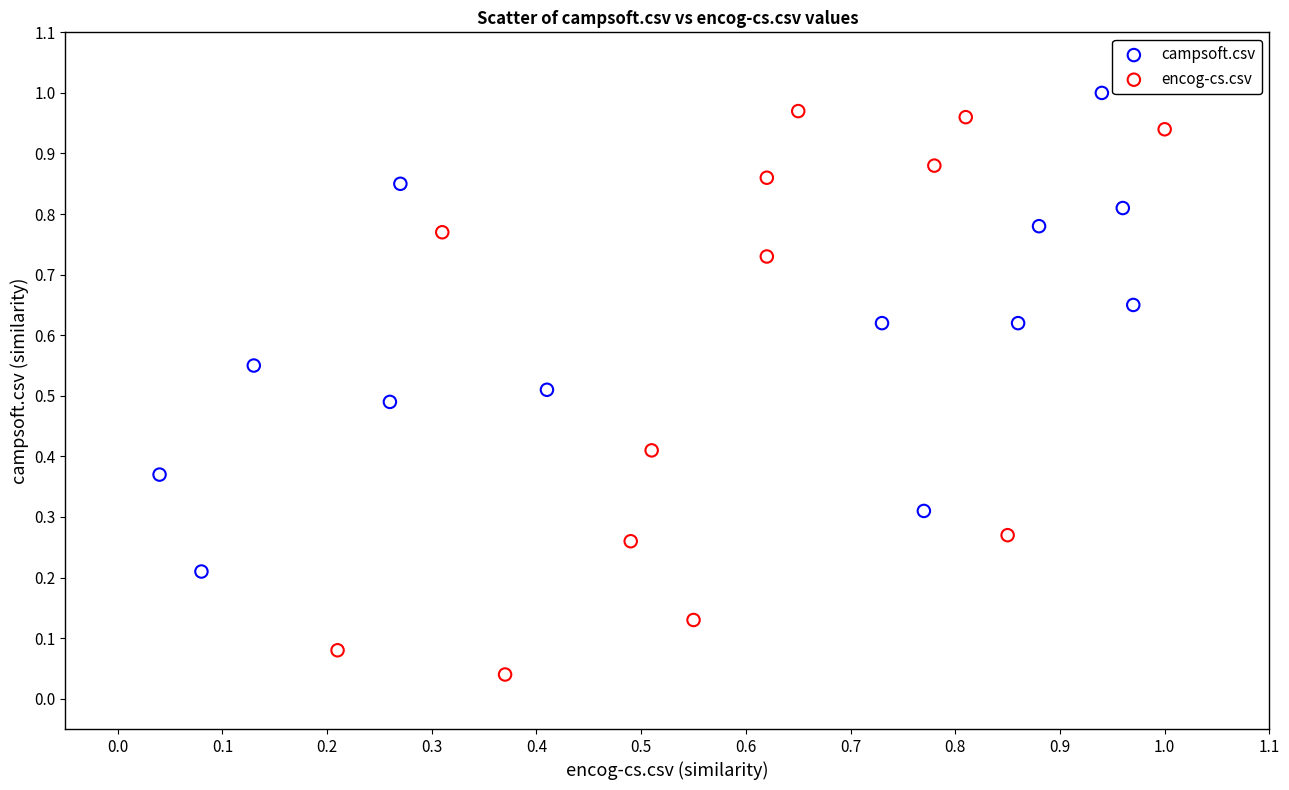

Which series has the largest Y range (max minus min)?

encog-cs.csv